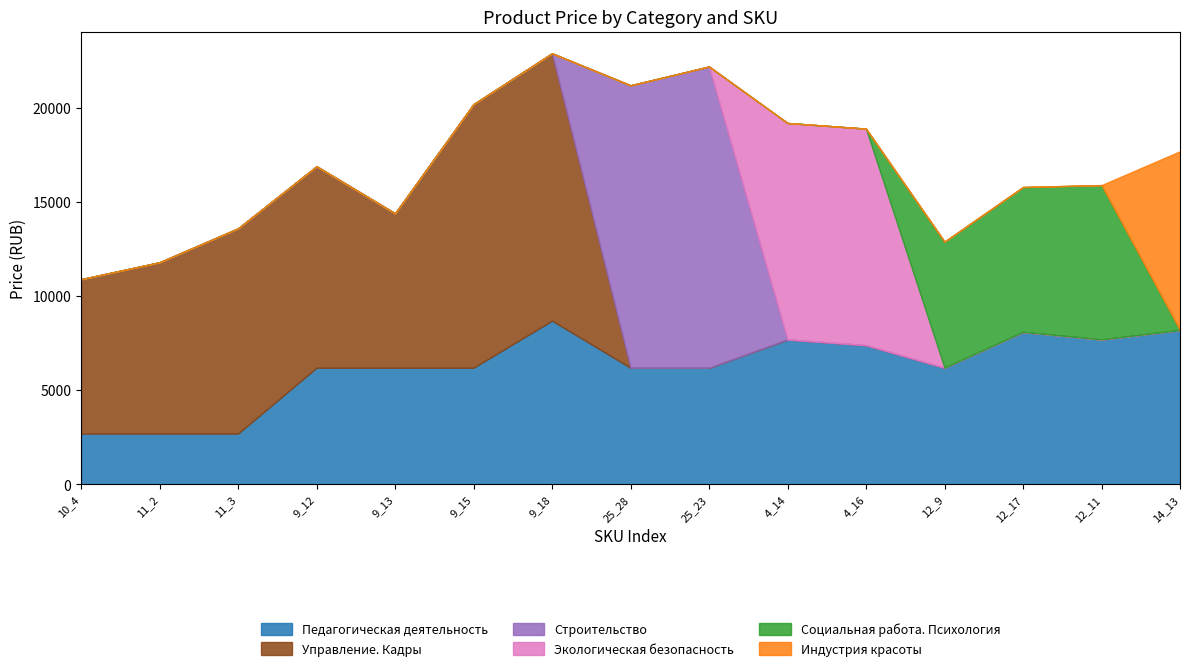

At which category does the chart reach its minimum across all series?

25_28